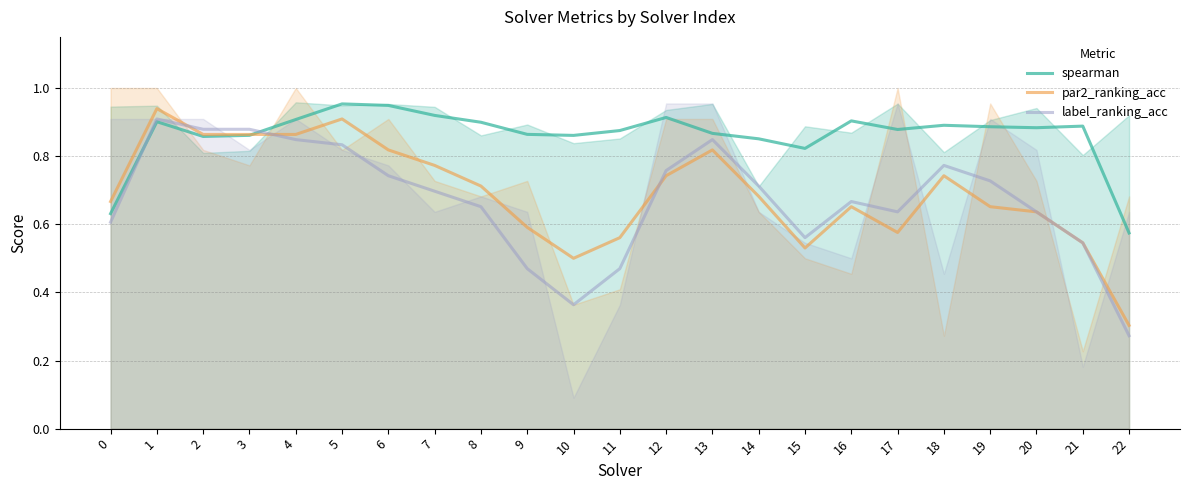

Where is label_ranking_acc nearest to the value 0?

22